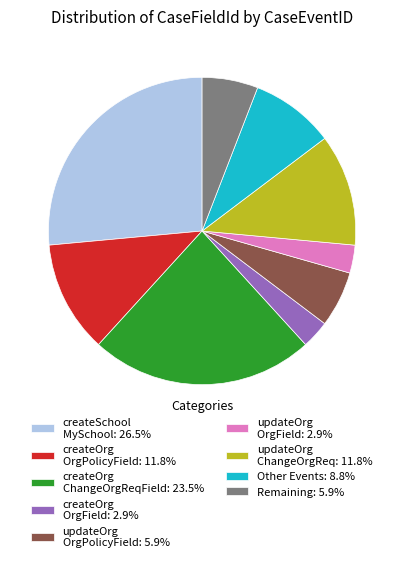

Is there any slice that represents more than half of the pie?

No